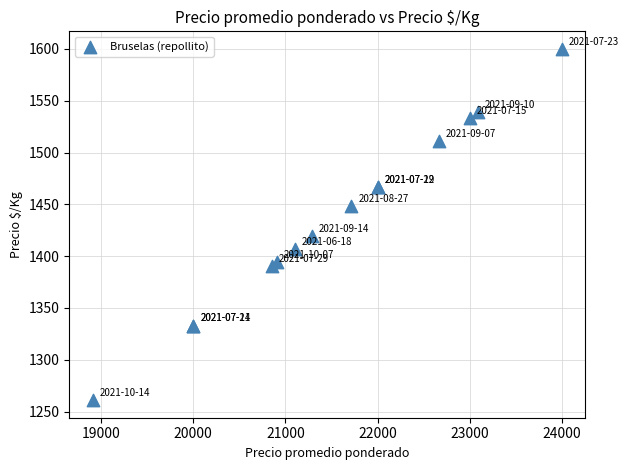

What Y value in the scatter plot is closest to 1430?

1419